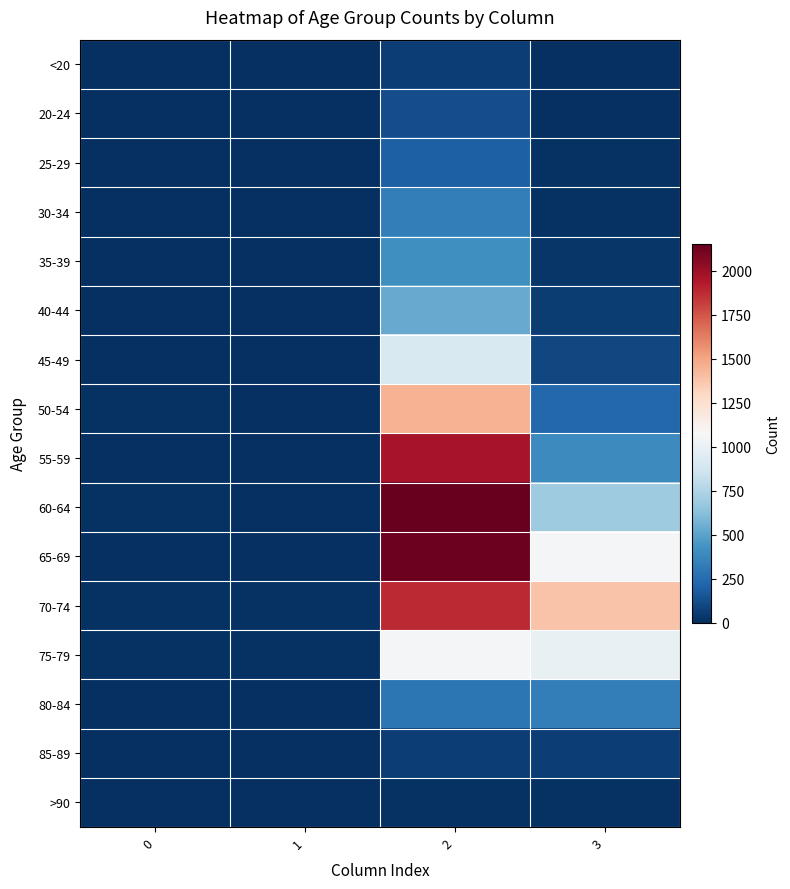

What is the difference between the highest and lowest values at 3?

1379